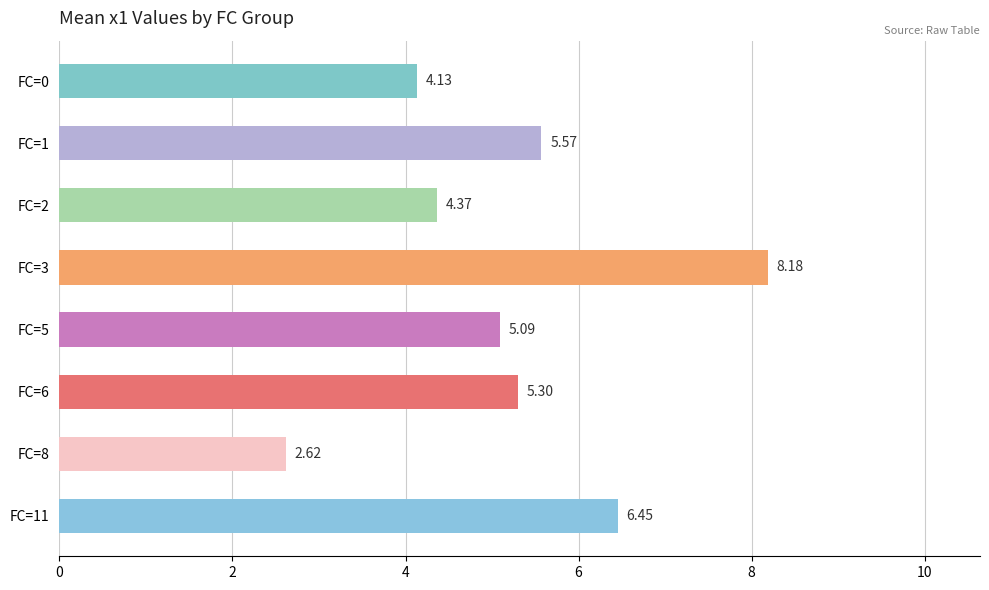

What is the change in value from FC=2 to FC=11?

+2.1